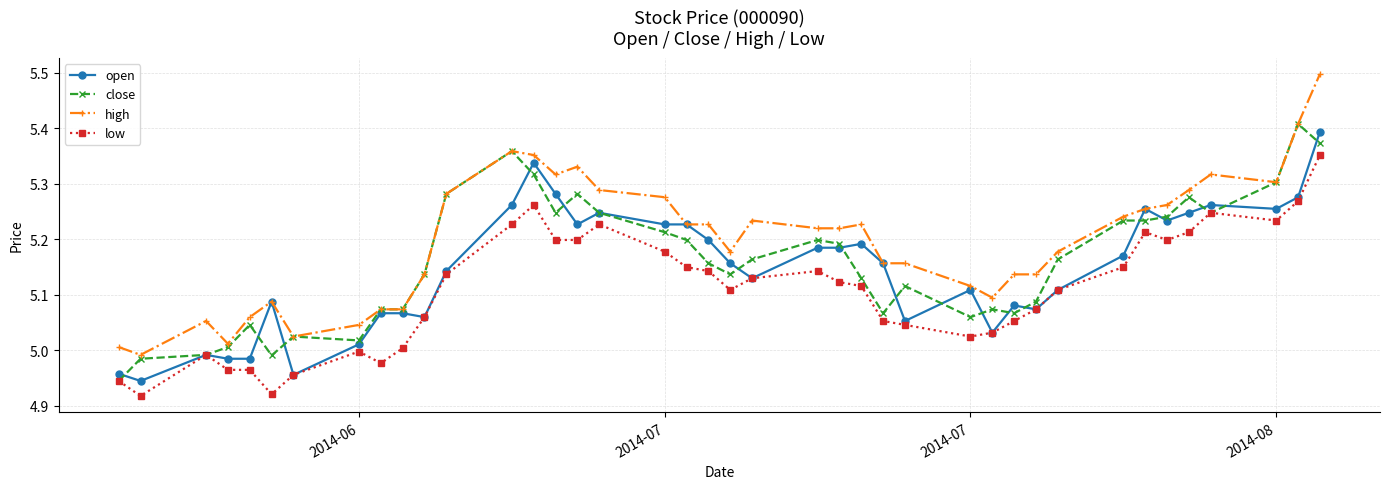

Rank the series by their average value, from highest to lowest.

high, close, open, low